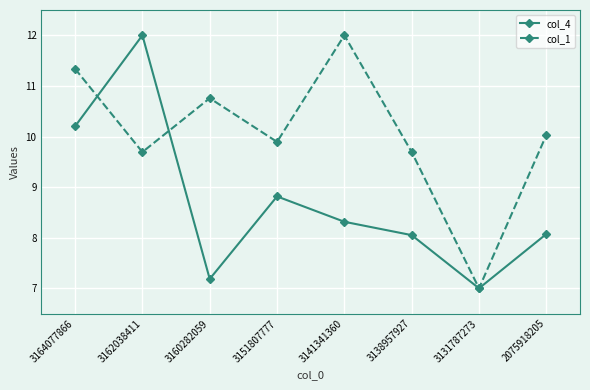

At 3164077866, list the series in order from smallest to largest.

col_4, col_1